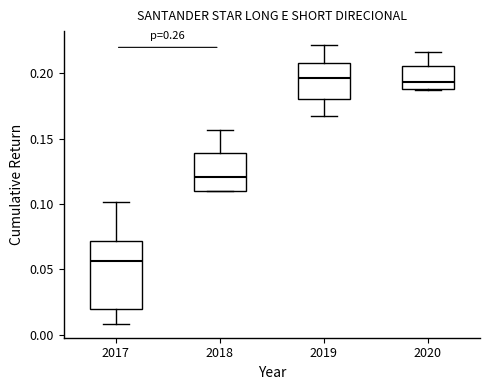

Where is the upper edge of the box at x = 2017 on the y-axis? The values are not printed on the chart, so give them approximately, as read against the axis.

0.070